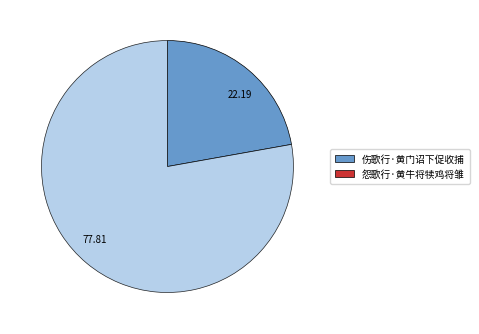

Is the sum of 22.19 and 77.81 greater than half?

Yes